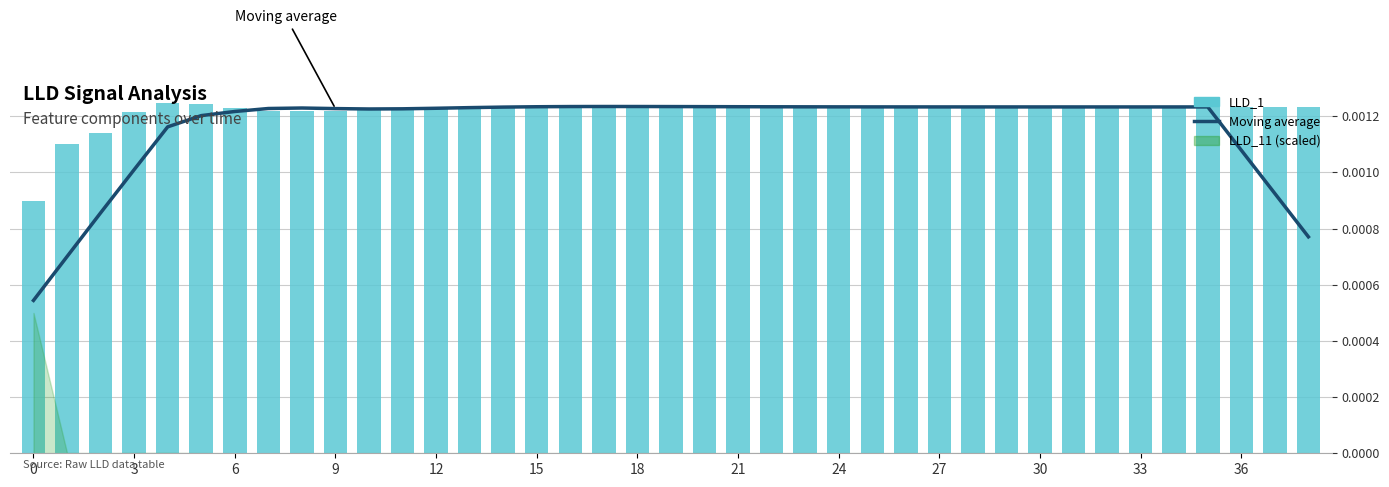

Count the LLD_1 values in the range 0 to 1.

39